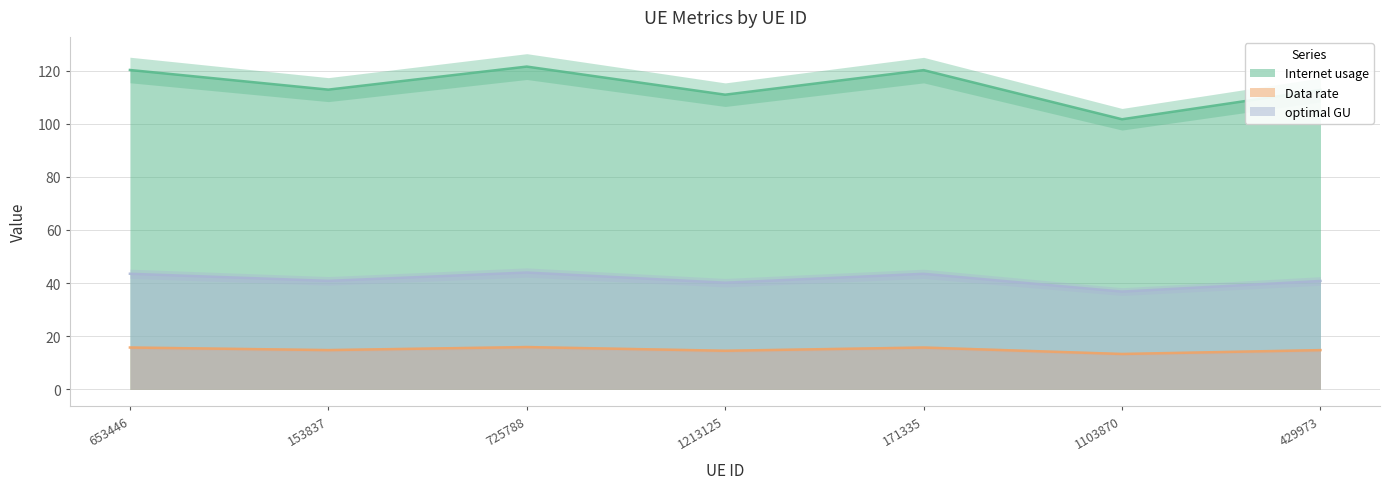

True or false: Data rate and Internet usage intersect in this chart.

False